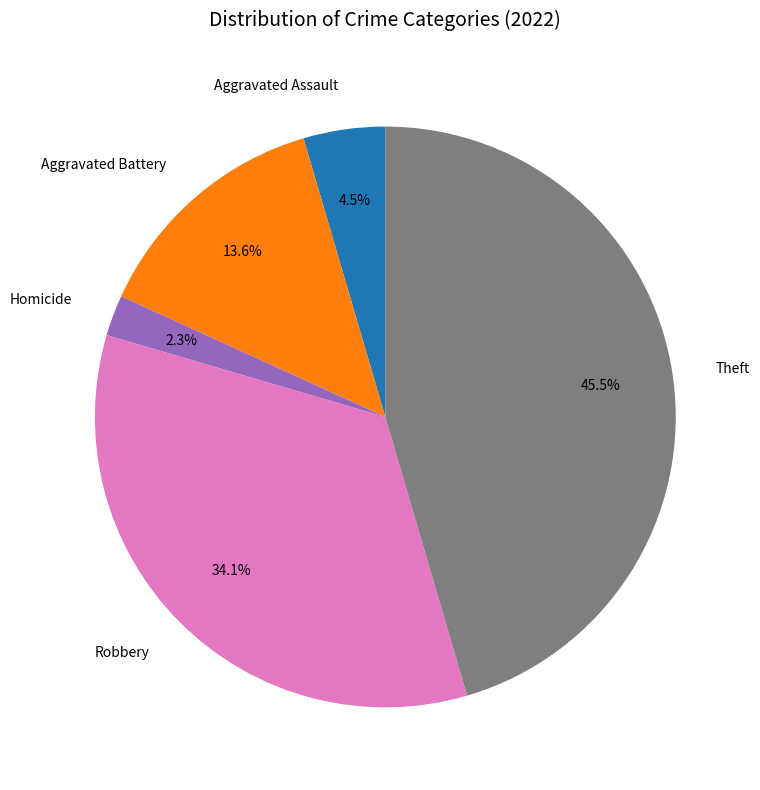

Does Theft represent more than half of the total?

No